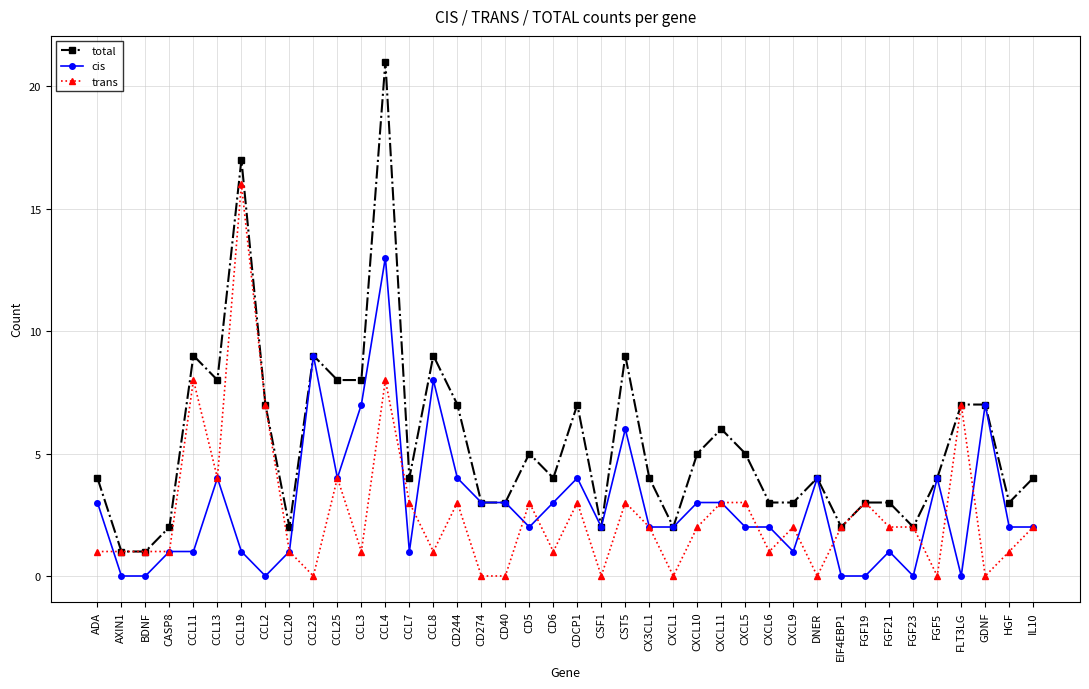

True or false: total has more than 2 points higher than both neighbors.

True